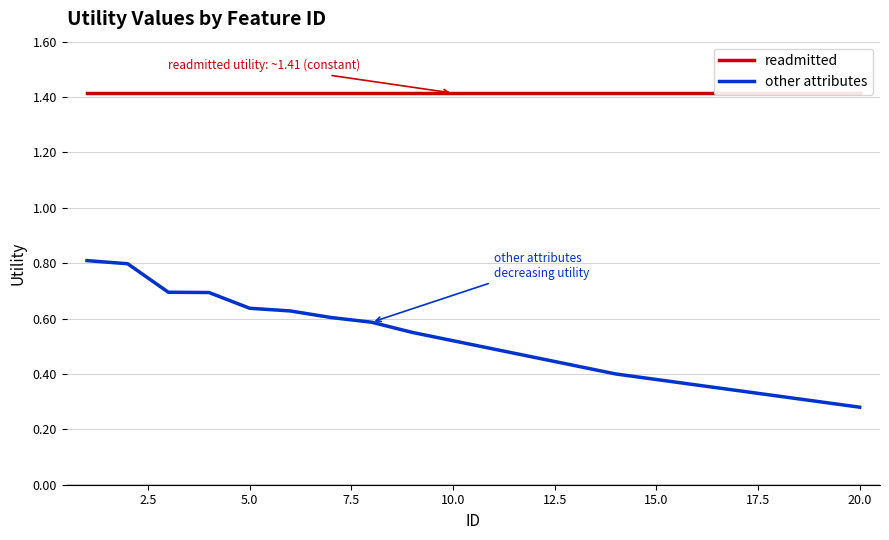

Is it true that other attributes equals 0.1 at 15.0?

False